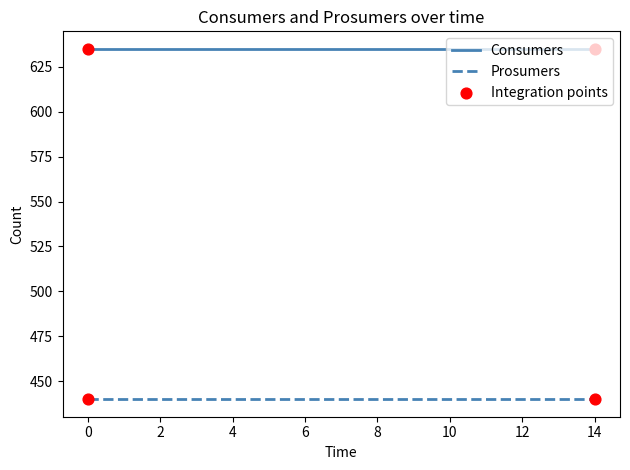

Which series has the largest total across all categories?

Consumers